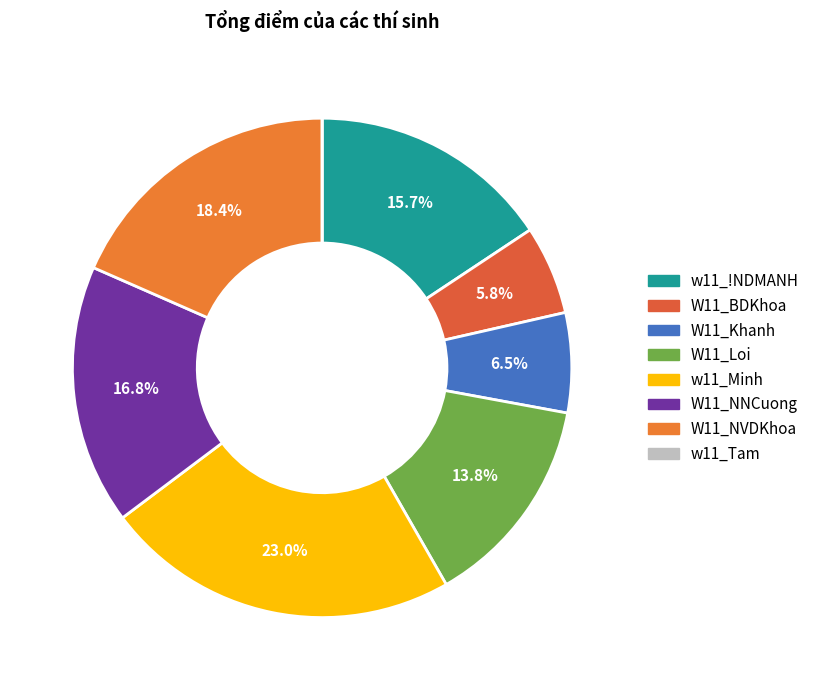

Does any single category account for the majority?

No